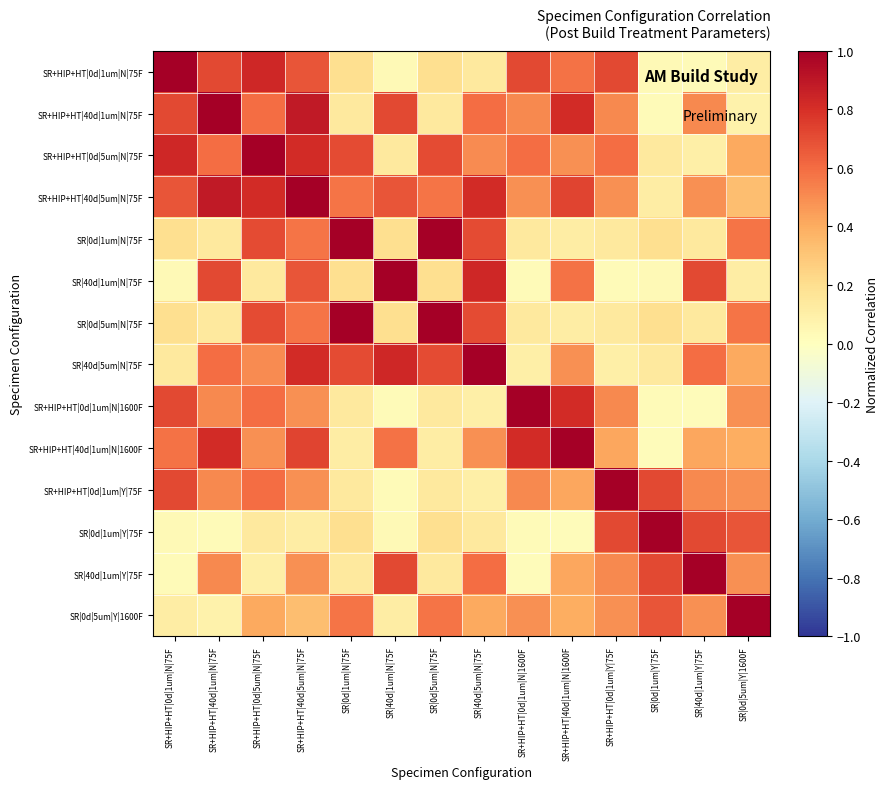

Reading left to right, extract all data points from this chart.

SR+HIP+HT|0d|1um|N|75F: SR+HIP+HT|0d|1um|N|75F=1.0	SR+HIP+HT|40d|1um|N|75F=0.7	SR+HIP+HT|0d|5um|N|75F=0.8	SR+HIP+HT|40d|5um|N|75F=0.7	SR|0d|1um|N|75F=0.2	SR|40d|1um|N|75F=0.0	SR|0d|5um|N|75F=0.2	SR|40d|5um|N|75F=0.1	SR+HIP+HT|0d|1um|N|1600F=0.7	SR+HIP+HT|40d|1um|N|1600F=0.6	SR+HIP+HT|0d|1um|Y|75F=0.7	SR|0d|1um|Y|75F=0.0	SR|40d|1um|Y|75F=0.0	SR|0d|5um|Y|1600F=0.1
SR+HIP+HT|40d|1um|N|75F: SR+HIP+HT|0d|1um|N|75F=0.7	SR+HIP+HT|40d|1um|N|75F=1.0	SR+HIP+HT|0d|5um|N|75F=0.6	SR+HIP+HT|40d|5um|N|75F=0.9	SR|0d|1um|N|75F=0.1	SR|40d|1um|N|75F=0.7	SR|0d|5um|N|75F=0.1	SR|40d|5um|N|75F=0.6	SR+HIP+HT|0d|1um|N|1600F=0.5	SR+HIP+HT|40d|1um|N|1600F=0.8	SR+HIP+HT|0d|1um|Y|75F=0.5	SR|0d|1um|Y|75F=0.0	SR|40d|1um|Y|75F=0.5	SR|0d|5um|Y|1600F=0.1
SR+HIP+HT|0d|5um|N|75F: SR+HIP+HT|0d|1um|N|75F=0.8	SR+HIP+HT|40d|1um|N|75F=0.6	SR+HIP+HT|0d|5um|N|75F=1.0	SR+HIP+HT|40d|5um|N|75F=0.8	SR|0d|1um|N|75F=0.7	SR|40d|1um|N|75F=0.1	SR|0d|5um|N|75F=0.7	SR|40d|5um|N|75F=0.5	SR+HIP+HT|0d|1um|N|1600F=0.6	SR+HIP+HT|40d|1um|N|1600F=0.5	SR+HIP+HT|0d|1um|Y|75F=0.6	SR|0d|1um|Y|75F=0.1	SR|40d|1um|Y|75F=0.1	SR|0d|5um|Y|1600F=0.4
SR+HIP+HT|40d|5um|N|75F: SR+HIP+HT|0d|1um|N|75F=0.7	SR+HIP+HT|40d|1um|N|75F=0.9	SR+HIP+HT|0d|5um|N|75F=0.8	SR+HIP+HT|40d|5um|N|75F=1.0	SR|0d|1um|N|75F=0.6	SR|40d|1um|N|75F=0.7	SR|0d|5um|N|75F=0.6	SR|40d|5um|N|75F=0.8	SR+HIP+HT|0d|1um|N|1600F=0.5	SR+HIP+HT|40d|1um|N|1600F=0.7	SR+HIP+HT|0d|1um|Y|75F=0.5	SR|0d|1um|Y|75F=0.1	SR|40d|1um|Y|75F=0.5	SR|0d|5um|Y|1600F=0.3
SR|0d|1um|N|75F: SR+HIP+HT|0d|1um|N|75F=0.2	SR+HIP+HT|40d|1um|N|75F=0.1	SR+HIP+HT|0d|5um|N|75F=0.7	SR+HIP+HT|40d|5um|N|75F=0.6	SR|0d|1um|N|75F=1.0	SR|40d|1um|N|75F=0.2	SR|0d|5um|N|75F=1.0	SR|40d|5um|N|75F=0.7	SR+HIP+HT|0d|1um|N|1600F=0.1	SR+HIP+HT|40d|1um|N|1600F=0.1	SR+HIP+HT|0d|1um|Y|75F=0.1	SR|0d|1um|Y|75F=0.2	SR|40d|1um|Y|75F=0.1	SR|0d|5um|Y|1600F=0.6
SR|40d|1um|N|75F: SR+HIP+HT|0d|1um|N|75F=0.0	SR+HIP+HT|40d|1um|N|75F=0.7	SR+HIP+HT|0d|5um|N|75F=0.1	SR+HIP+HT|40d|5um|N|75F=0.7	SR|0d|1um|N|75F=0.2	SR|40d|1um|N|75F=1.0	SR|0d|5um|N|75F=0.2	SR|40d|5um|N|75F=0.8	SR+HIP+HT|0d|1um|N|1600F=0.0	SR+HIP+HT|40d|1um|N|1600F=0.6	SR+HIP+HT|0d|1um|Y|75F=0.0	SR|0d|1um|Y|75F=0.0	SR|40d|1um|Y|75F=0.7	SR|0d|5um|Y|1600F=0.1
SR|0d|5um|N|75F: SR+HIP+HT|0d|1um|N|75F=0.2	SR+HIP+HT|40d|1um|N|75F=0.1	SR+HIP+HT|0d|5um|N|75F=0.7	SR+HIP+HT|40d|5um|N|75F=0.6	SR|0d|1um|N|75F=1.0	SR|40d|1um|N|75F=0.2	SR|0d|5um|N|75F=1.0	SR|40d|5um|N|75F=0.7	SR+HIP+HT|0d|1um|N|1600F=0.1	SR+HIP+HT|40d|1um|N|1600F=0.1	SR+HIP+HT|0d|1um|Y|75F=0.1	SR|0d|1um|Y|75F=0.2	SR|40d|1um|Y|75F=0.1	SR|0d|5um|Y|1600F=0.6
SR|40d|5um|N|75F: SR+HIP+HT|0d|1um|N|75F=0.1	SR+HIP+HT|40d|1um|N|75F=0.6	SR+HIP+HT|0d|5um|N|75F=0.5	SR+HIP+HT|40d|5um|N|75F=0.8	SR|0d|1um|N|75F=0.7	SR|40d|1um|N|75F=0.8	SR|0d|5um|N|75F=0.7	SR|40d|5um|N|75F=1.0	SR+HIP+HT|0d|1um|N|1600F=0.1	SR+HIP+HT|40d|1um|N|1600F=0.5	SR+HIP+HT|0d|1um|Y|75F=0.1	SR|0d|1um|Y|75F=0.1	SR|40d|1um|Y|75F=0.6	SR|0d|5um|Y|1600F=0.4
SR+HIP+HT|0d|1um|N|1600F: SR+HIP+HT|0d|1um|N|75F=0.7	SR+HIP+HT|40d|1um|N|75F=0.5	SR+HIP+HT|0d|5um|N|75F=0.6	SR+HIP+HT|40d|5um|N|75F=0.5	SR|0d|1um|N|75F=0.1	SR|40d|1um|N|75F=0.0	SR|0d|5um|N|75F=0.1	SR|40d|5um|N|75F=0.1	SR+HIP+HT|0d|1um|N|1600F=1.0	SR+HIP+HT|40d|1um|N|1600F=0.8	SR+HIP+HT|0d|1um|Y|75F=0.5	SR|0d|1um|Y|75F=0.0	SR|40d|1um|Y|75F=0.0	SR|0d|5um|Y|1600F=0.5
SR+HIP+HT|40d|1um|N|1600F: SR+HIP+HT|0d|1um|N|75F=0.6	SR+HIP+HT|40d|1um|N|75F=0.8	SR+HIP+HT|0d|5um|N|75F=0.5	SR+HIP+HT|40d|5um|N|75F=0.7	SR|0d|1um|N|75F=0.1	SR|40d|1um|N|75F=0.6	SR|0d|5um|N|75F=0.1	SR|40d|5um|N|75F=0.5	SR+HIP+HT|0d|1um|N|1600F=0.8	SR+HIP+HT|40d|1um|N|1600F=1.0	SR+HIP+HT|0d|1um|Y|75F=0.4	SR|0d|1um|Y|75F=0.0	SR|40d|1um|Y|75F=0.4	SR|0d|5um|Y|1600F=0.4
SR+HIP+HT|0d|1um|Y|75F: SR+HIP+HT|0d|1um|N|75F=0.7	SR+HIP+HT|40d|1um|N|75F=0.5	SR+HIP+HT|0d|5um|N|75F=0.6	SR+HIP+HT|40d|5um|N|75F=0.5	SR|0d|1um|N|75F=0.1	SR|40d|1um|N|75F=0.0	SR|0d|5um|N|75F=0.1	SR|40d|5um|N|75F=0.1	SR+HIP+HT|0d|1um|N|1600F=0.5	SR+HIP+HT|40d|1um|N|1600F=0.4	SR+HIP+HT|0d|1um|Y|75F=1.0	SR|0d|1um|Y|75F=0.7	SR|40d|1um|Y|75F=0.5	SR|0d|5um|Y|1600F=0.5
SR|0d|1um|Y|75F: SR+HIP+HT|0d|1um|N|75F=0.0	SR+HIP+HT|40d|1um|N|75F=0.0	SR+HIP+HT|0d|5um|N|75F=0.1	SR+HIP+HT|40d|5um|N|75F=0.1	SR|0d|1um|N|75F=0.2	SR|40d|1um|N|75F=0.0	SR|0d|5um|N|75F=0.2	SR|40d|5um|N|75F=0.1	SR+HIP+HT|0d|1um|N|1600F=0.0	SR+HIP+HT|40d|1um|N|1600F=0.0	SR+HIP+HT|0d|1um|Y|75F=0.7	SR|0d|1um|Y|75F=1.0	SR|40d|1um|Y|75F=0.7	SR|0d|5um|Y|1600F=0.7
SR|40d|1um|Y|75F: SR+HIP+HT|0d|1um|N|75F=0.0	SR+HIP+HT|40d|1um|N|75F=0.5	SR+HIP+HT|0d|5um|N|75F=0.1	SR+HIP+HT|40d|5um|N|75F=0.5	SR|0d|1um|N|75F=0.1	SR|40d|1um|N|75F=0.7	SR|0d|5um|N|75F=0.1	SR|40d|5um|N|75F=0.6	SR+HIP+HT|0d|1um|N|1600F=0.0	SR+HIP+HT|40d|1um|N|1600F=0.4	SR+HIP+HT|0d|1um|Y|75F=0.5	SR|0d|1um|Y|75F=0.7	SR|40d|1um|Y|75F=1.0	SR|0d|5um|Y|1600F=0.5
SR|0d|5um|Y|1600F: SR+HIP+HT|0d|1um|N|75F=0.1	SR+HIP+HT|40d|1um|N|75F=0.1	SR+HIP+HT|0d|5um|N|75F=0.4	SR+HIP+HT|40d|5um|N|75F=0.3	SR|0d|1um|N|75F=0.6	SR|40d|1um|N|75F=0.1	SR|0d|5um|N|75F=0.6	SR|40d|5um|N|75F=0.4	SR+HIP+HT|0d|1um|N|1600F=0.5	SR+HIP+HT|40d|1um|N|1600F=0.4	SR+HIP+HT|0d|1um|Y|75F=0.5	SR|0d|1um|Y|75F=0.7	SR|40d|1um|Y|75F=0.5	SR|0d|5um|Y|1600F=1.0